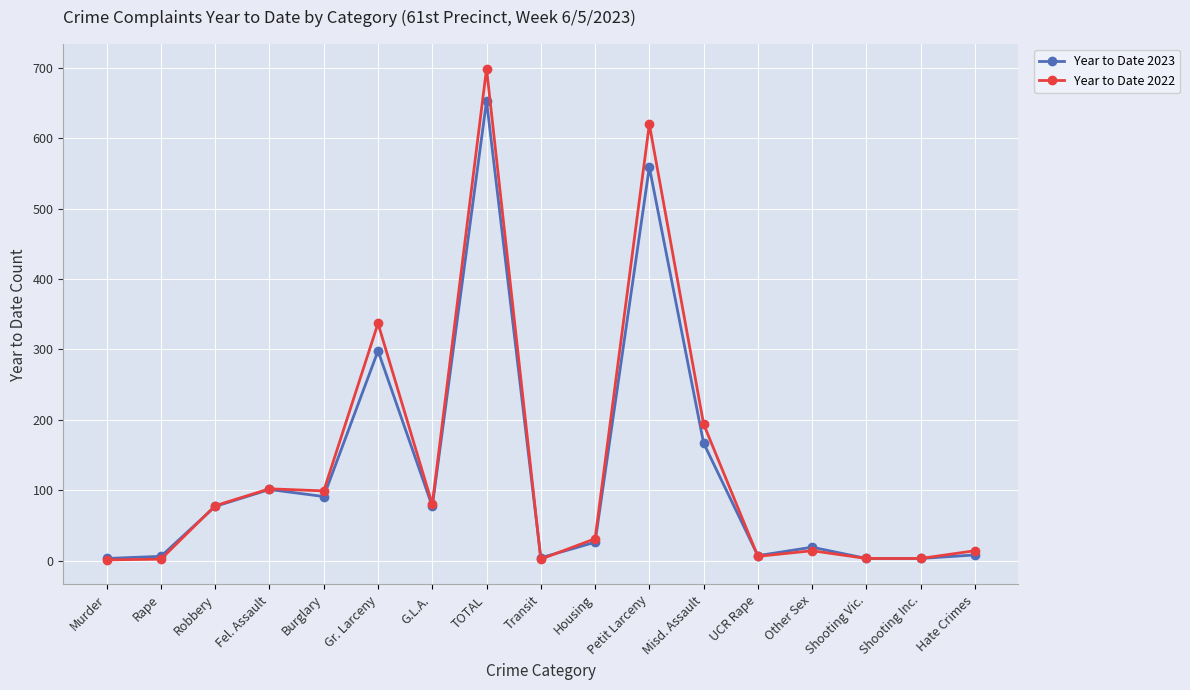

Which category has the highest value in the Year to Date 2023 series?

TOTAL